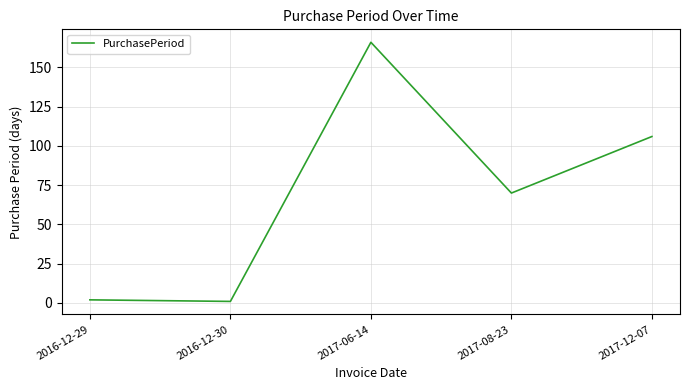

How many series are shown in this chart?

1